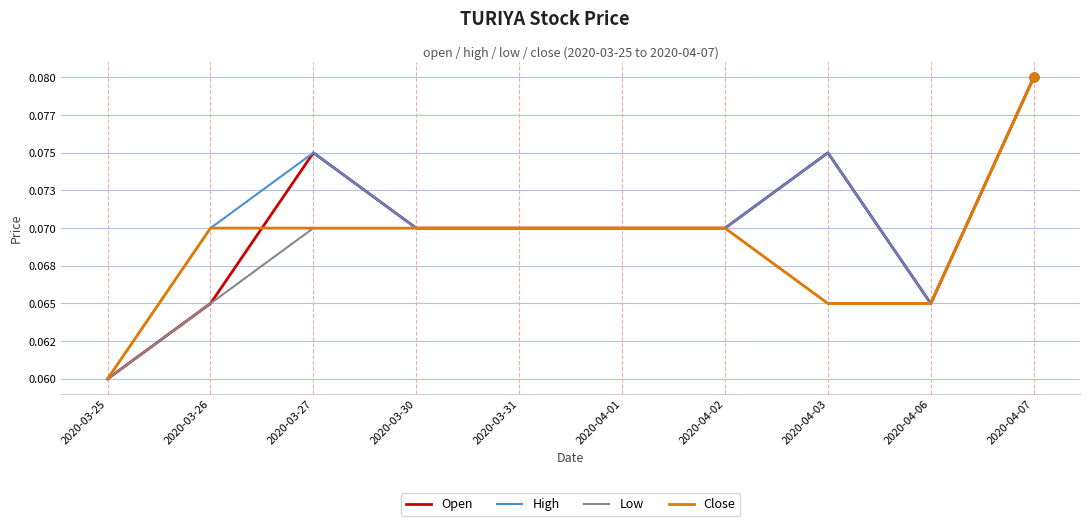

What are all the series names shown in the legend?

Open, High, Low, Close